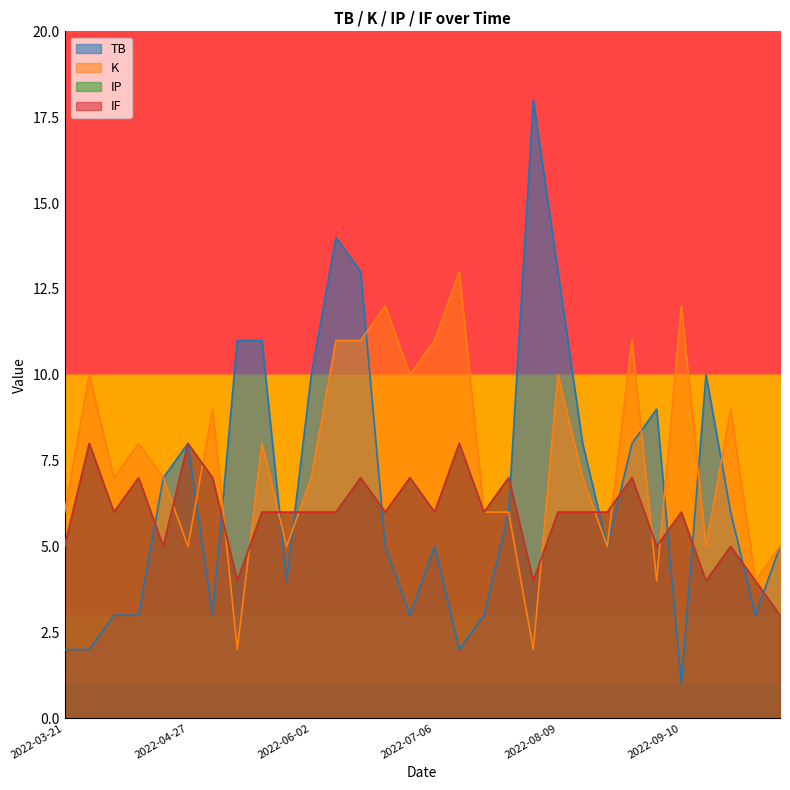

At which category does IF reach its first local peak?

2022-03-31